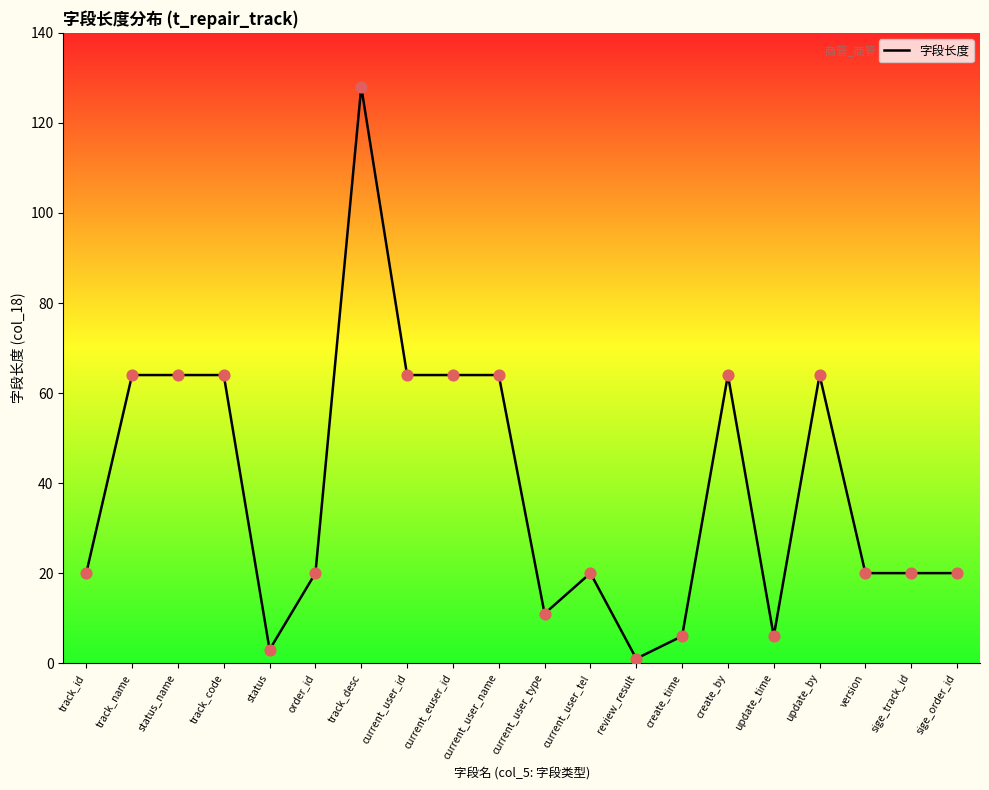

What is the ratio of the value at track_name to the value at version?

3.2